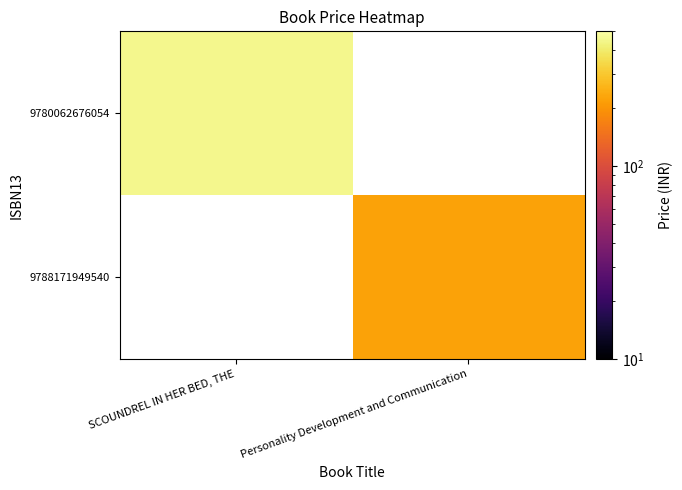

Between Personality Development and Communication and SCOUNDREL IN HER BED, THE, which is larger?

SCOUNDREL IN HER BED, THE